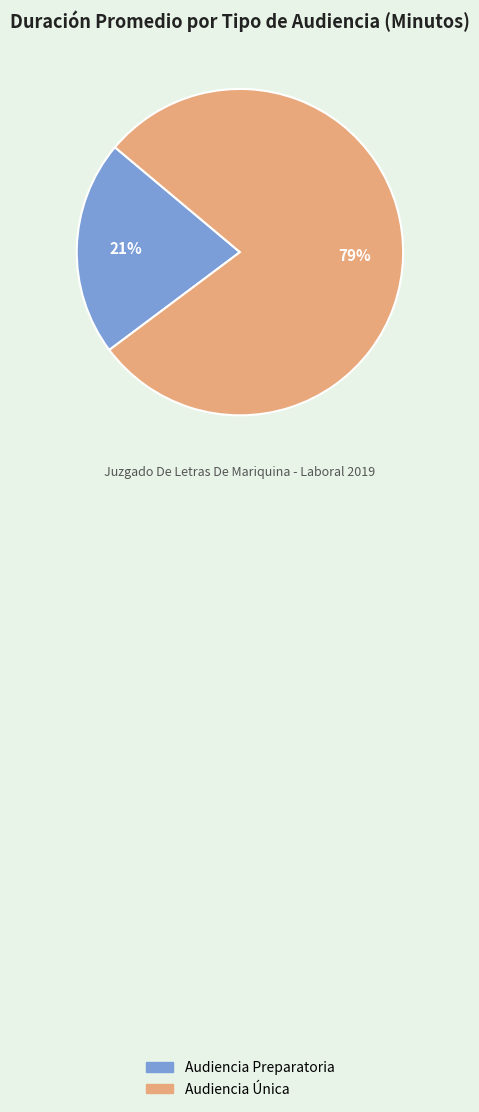

True or false: Audiencia Única accounts for 79% of the total.

True